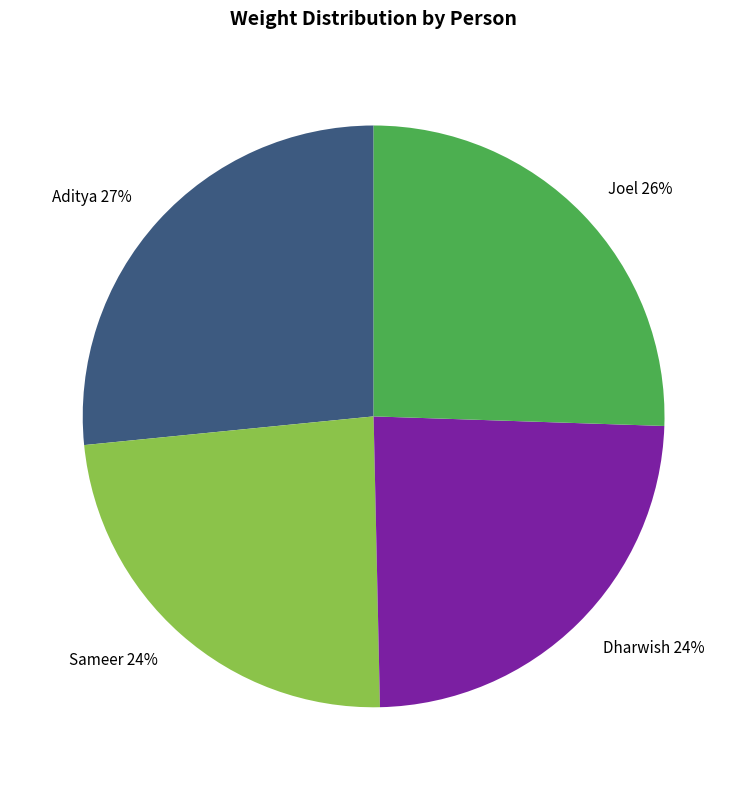

Count the number of slices in the pie.

4